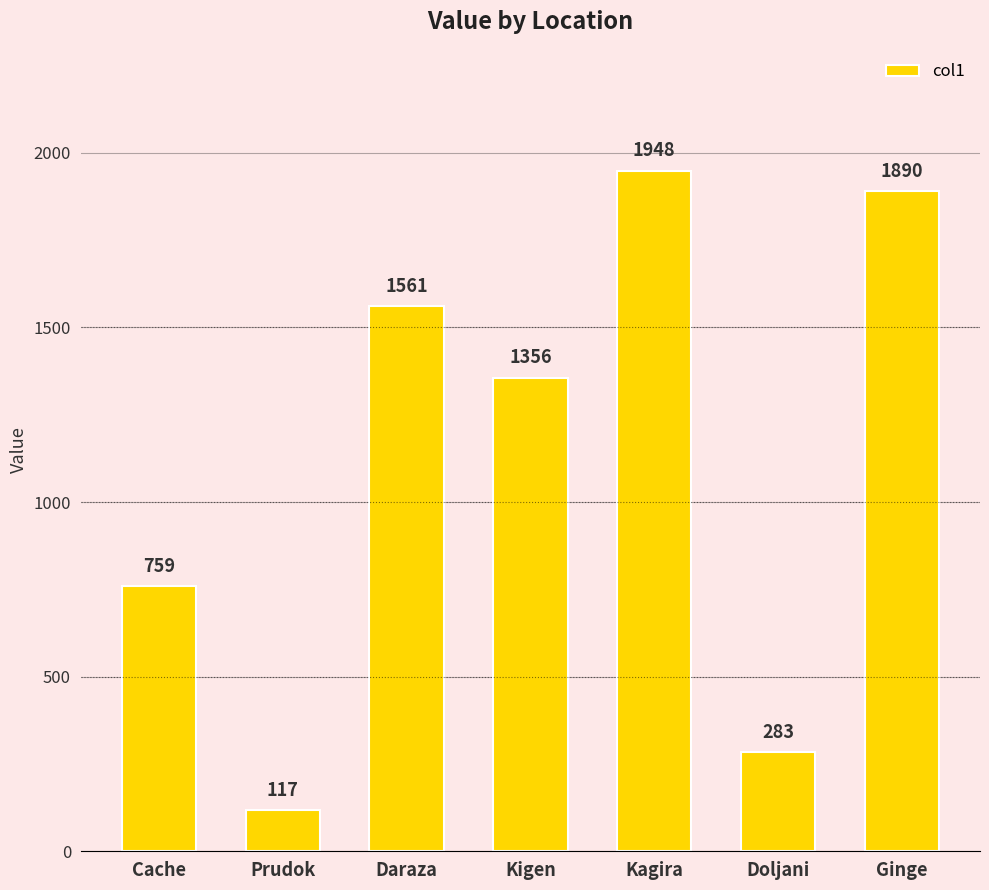

Is it true that the value at Daraza is 1561?

True